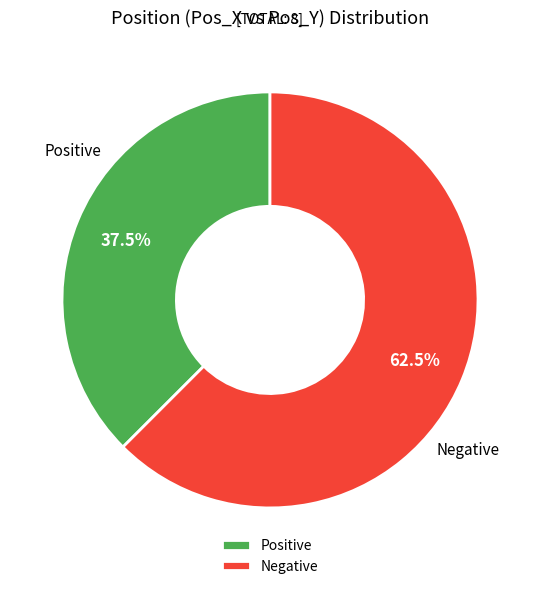

To the nearest percent, what is the average slice percentage?

50%